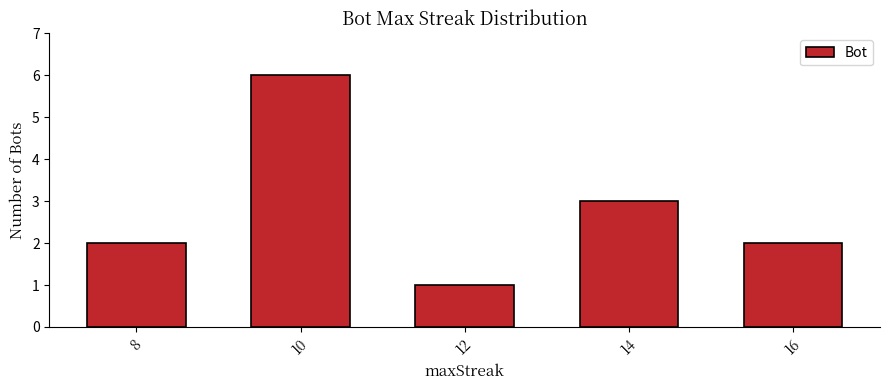

Count the values in the range 2 to 3.

3